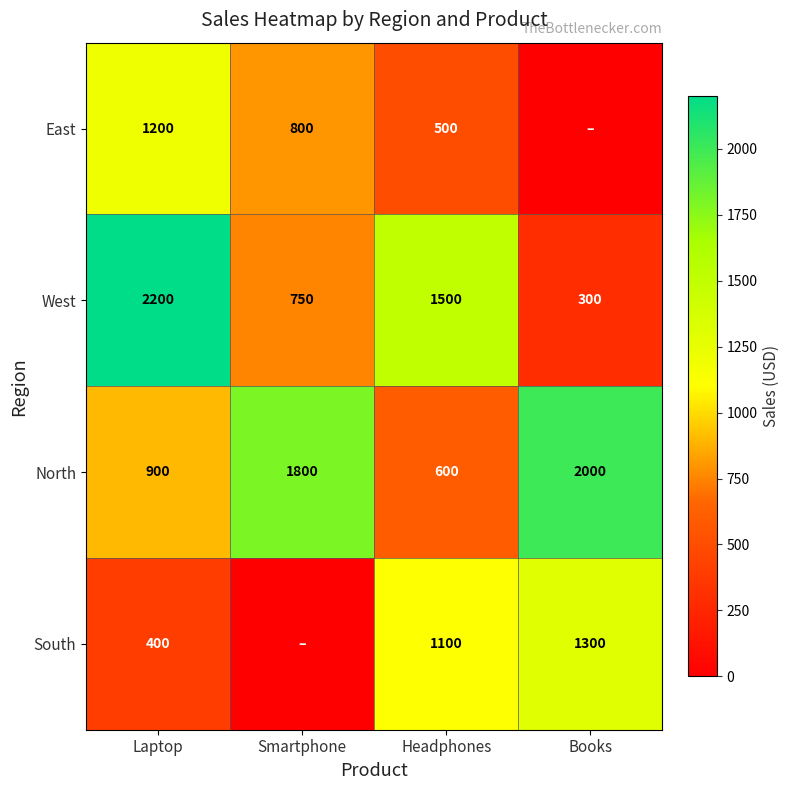

The value of South at Laptop is 117. True or false?

False